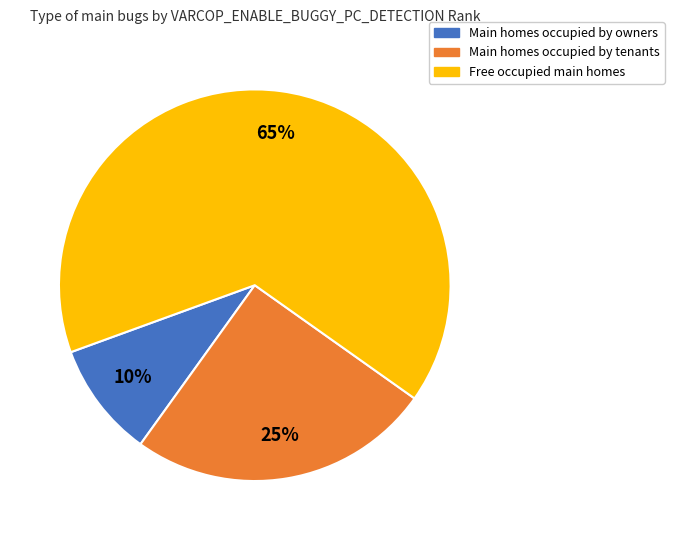

To the nearest percent, what is the average slice percentage?

33%